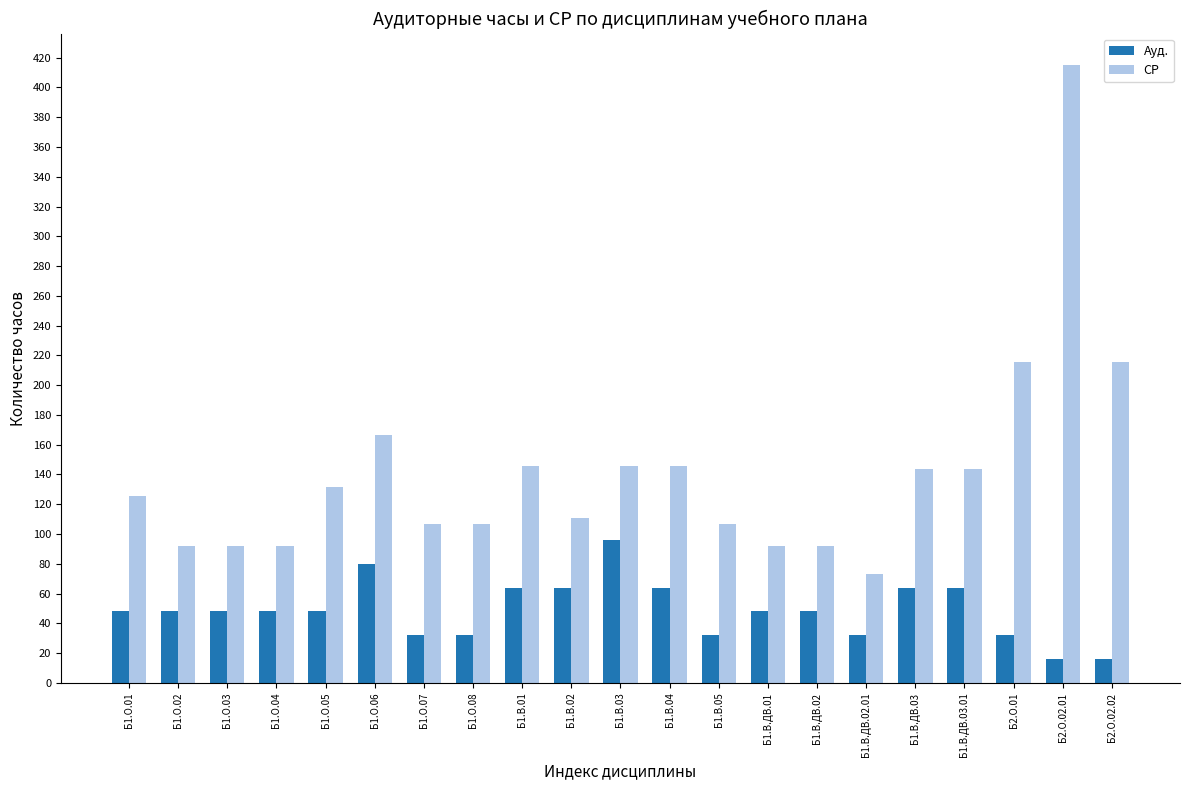

What is the greatest value displayed?

415.4